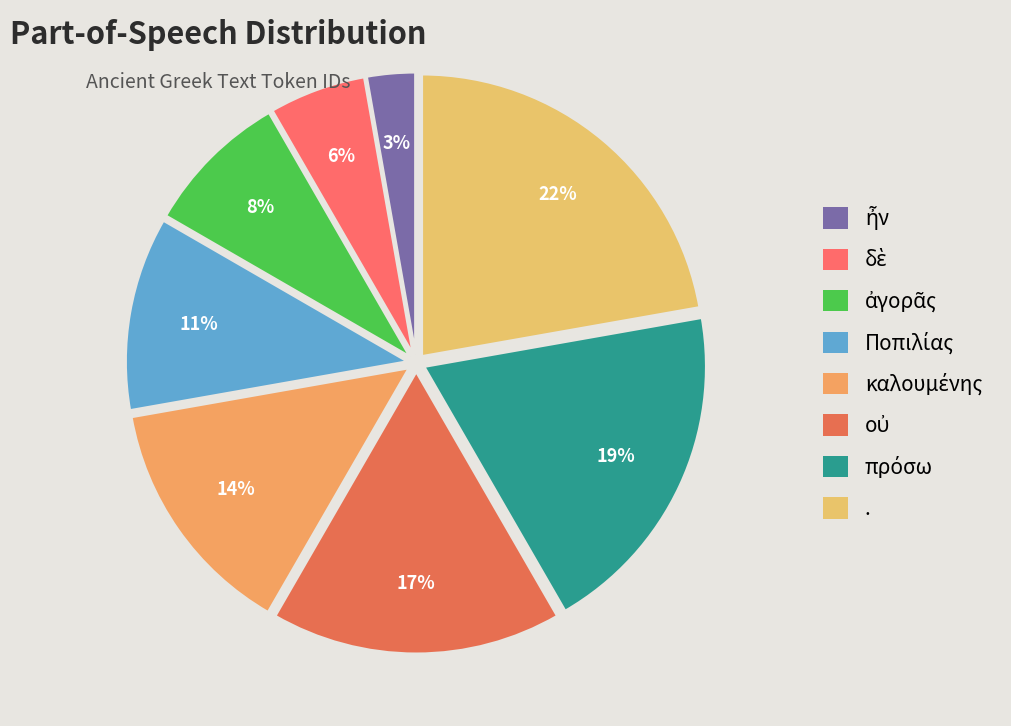

Which has a higher value, ἀγορᾶς or ἦν?

ἀγορᾶς